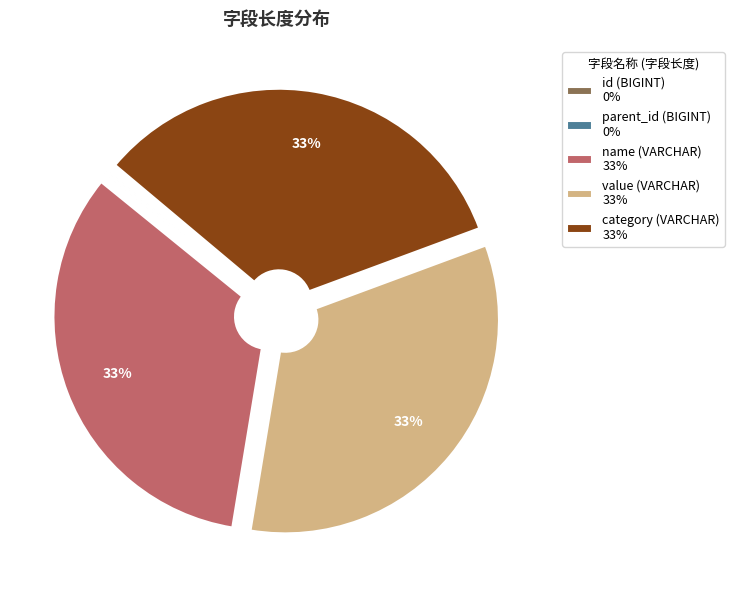

Is there a majority slice in this chart?

No